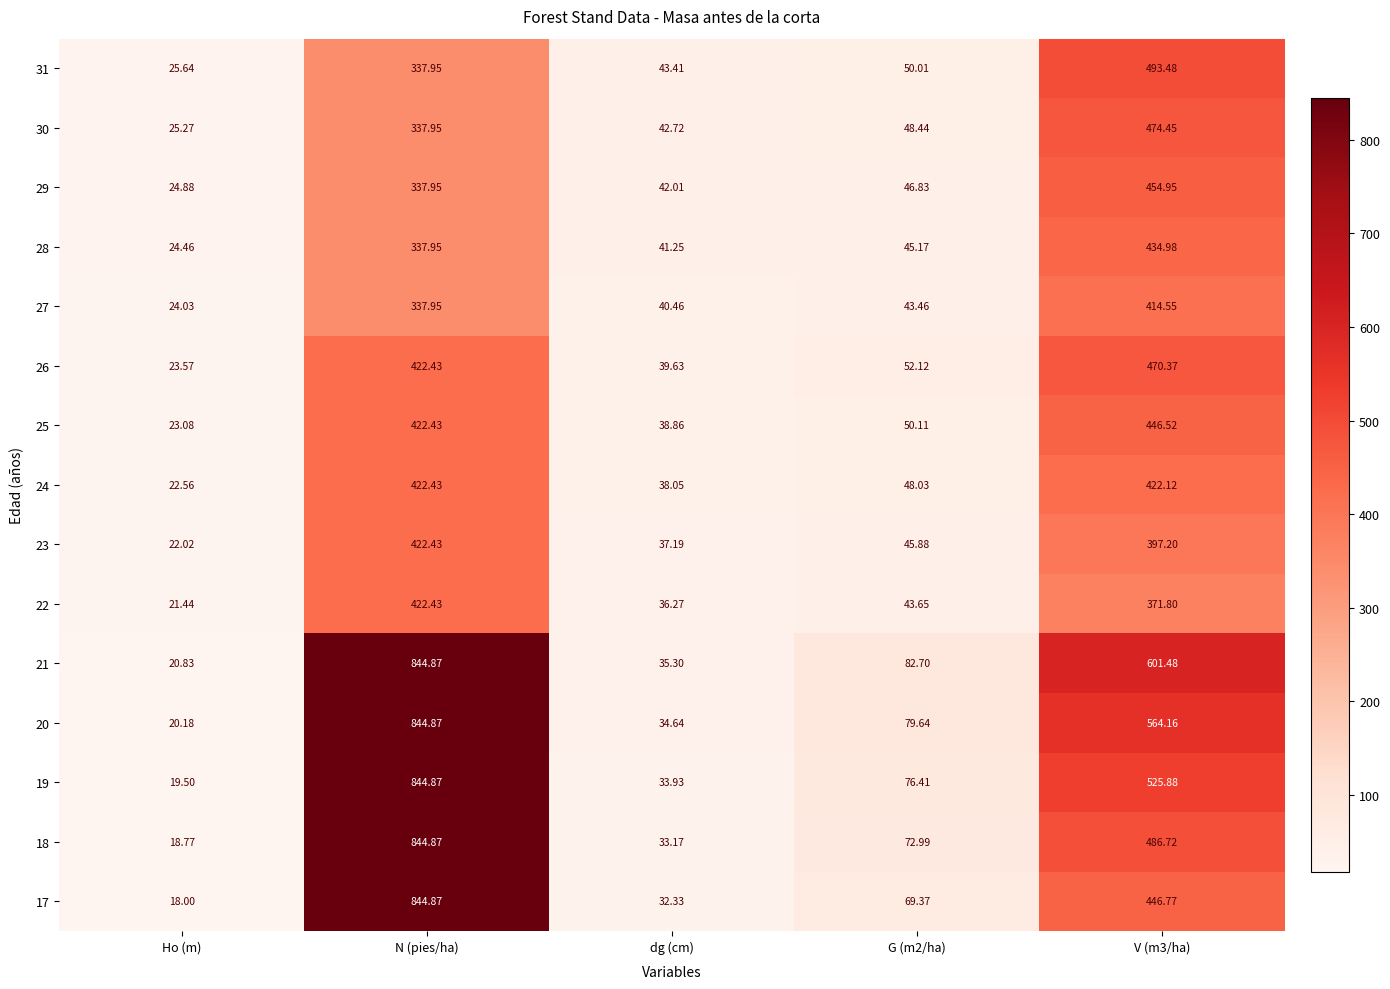

At which category is the sum across all series the highest?

N (pies/ha)